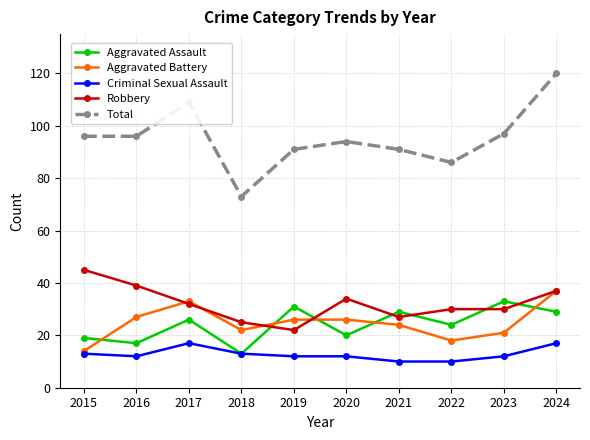

What is the difference between the Robbery values at 2018 and 2020?

9